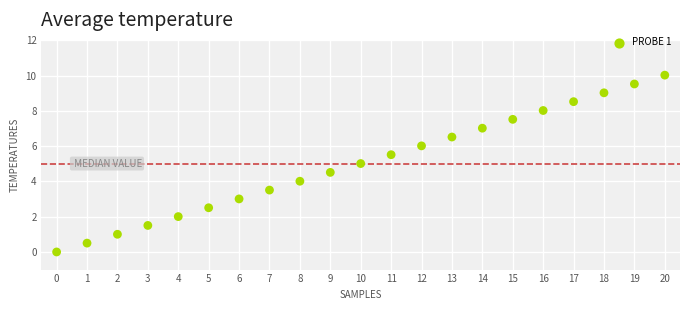

What is the range of Y values (max minus min)?

10.0